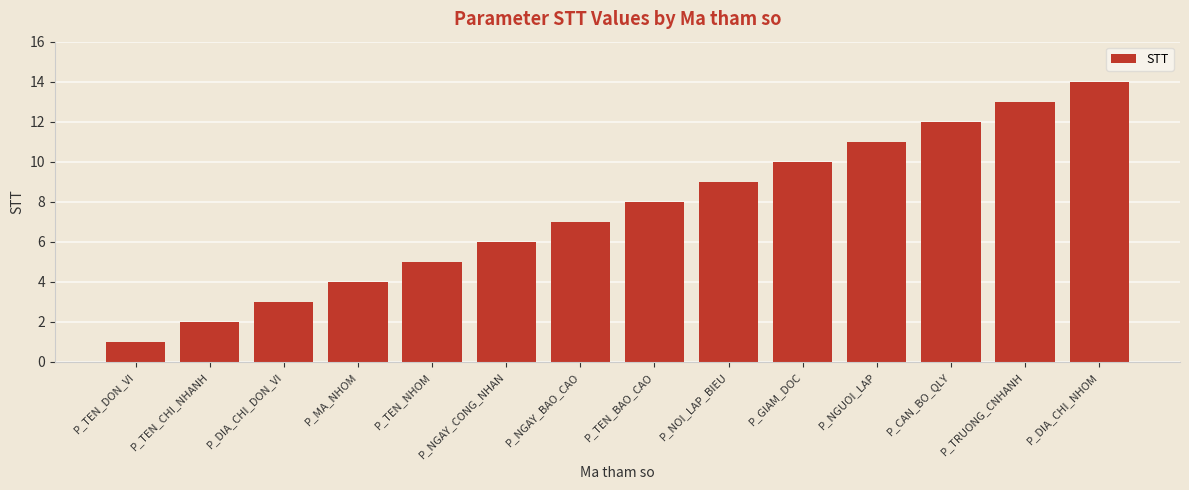

What is the label of the 9th bar from the left?

P_NOI_LAP_BIEU